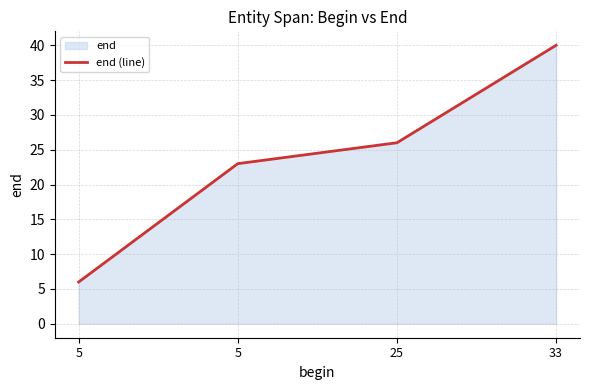

Rank the categories by value from highest to lowest.

33, 25, 5, 5